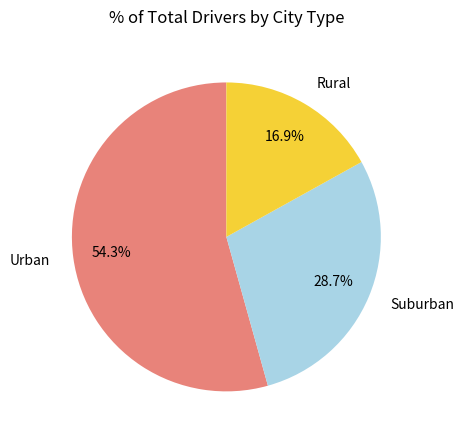

Which category has the biggest portion of the pie?

Urban